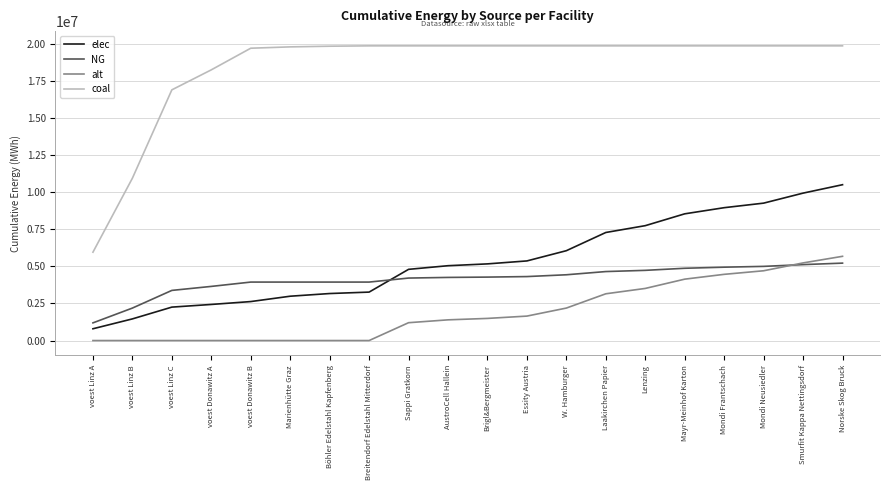

True or false: coal has a value of 19860935.0 at Lenzing.

True